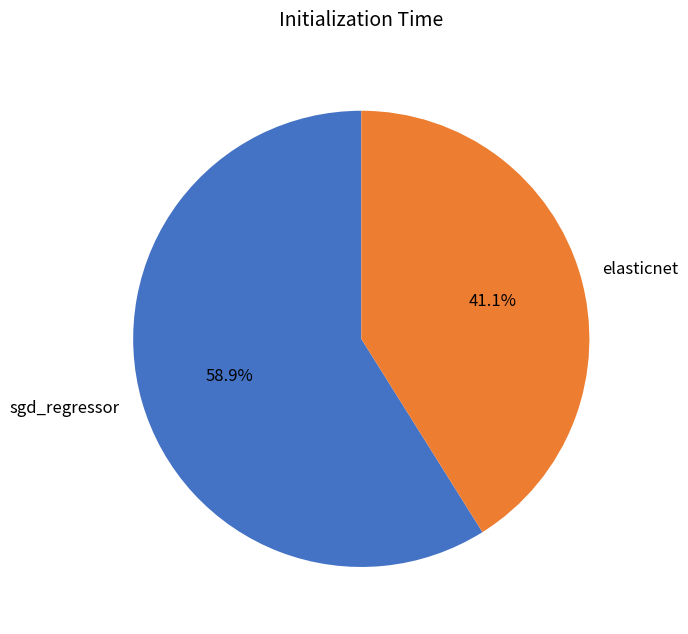

Which slice represents more than half of the pie?

sgd_regressor